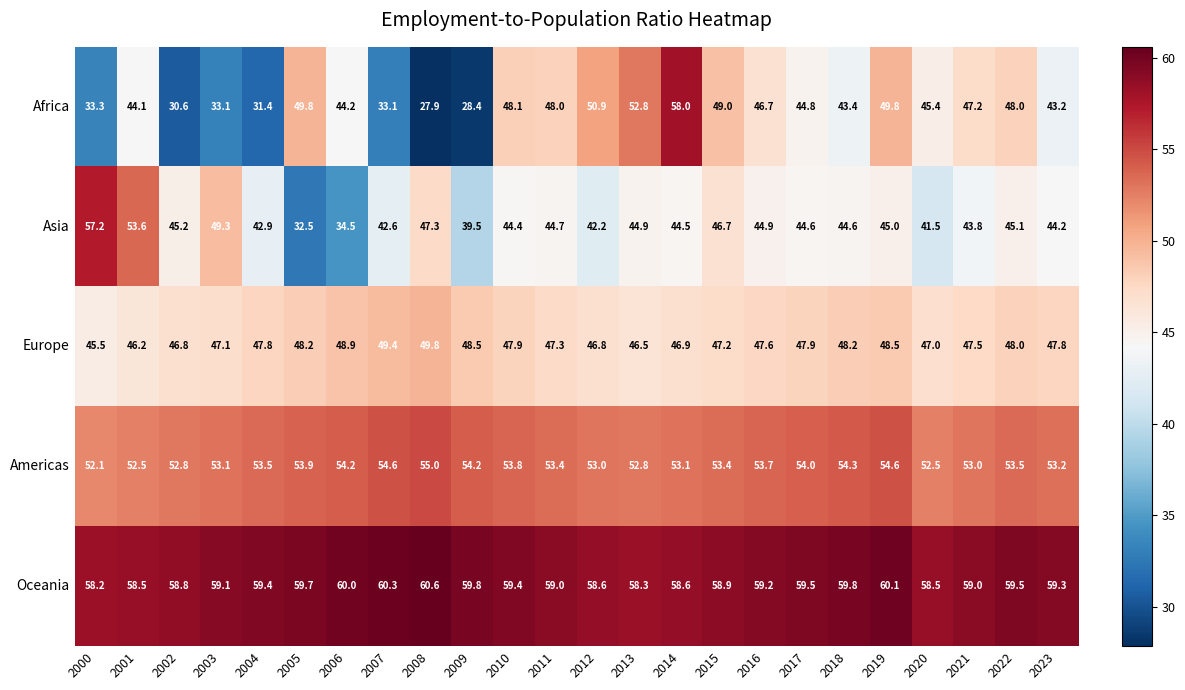

What is the spread (max minus min) of values at 2012?

16.4